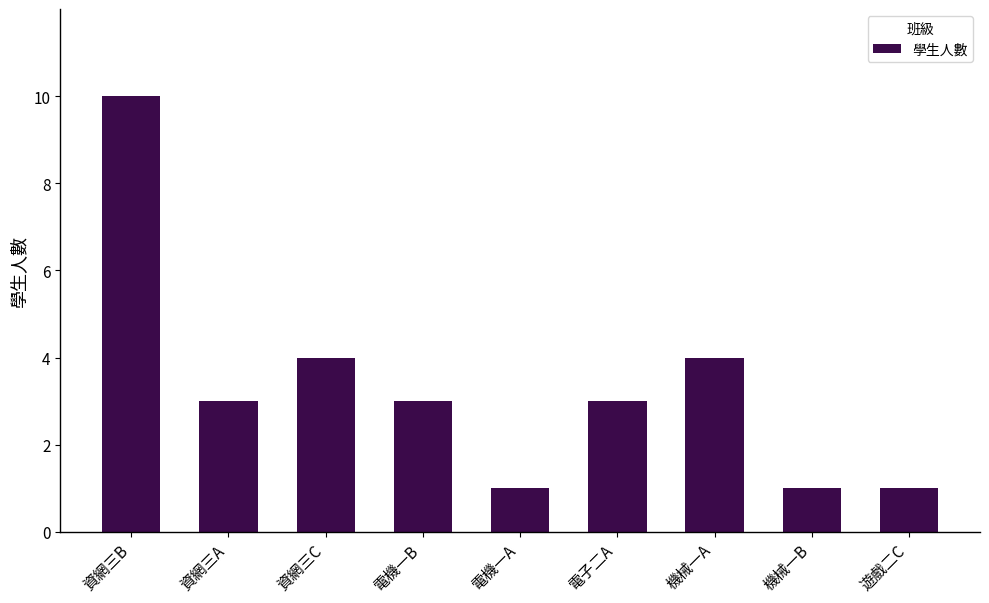

What position from the right is 電機一B?

6